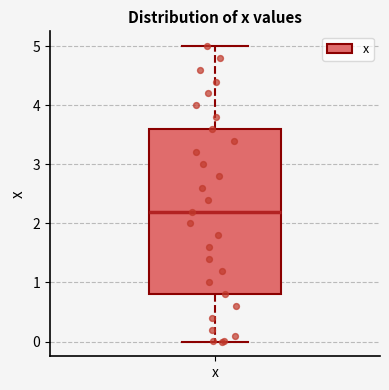

Transcribe this box plot: give where the median line is, the range the box spans, and where the two whiskers end, as read against the y-axis. The values are not printed on the chart, so give them approximately, as read against the axis.

median 2.2, box 0.8 to 3.6, whiskers 0.0 to 5.0